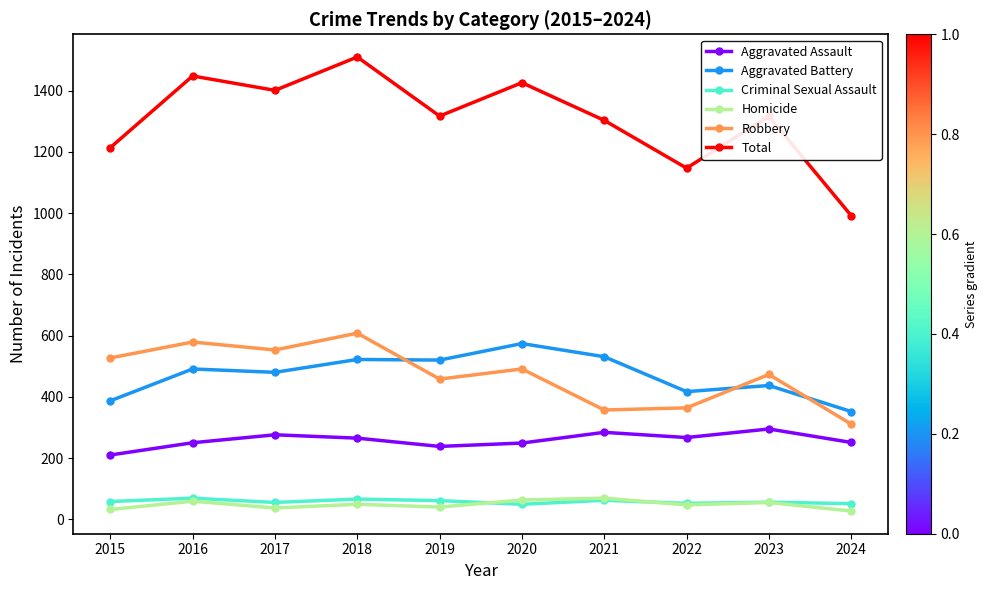

The value of Robbery at 2023 is 473. True or false?

True